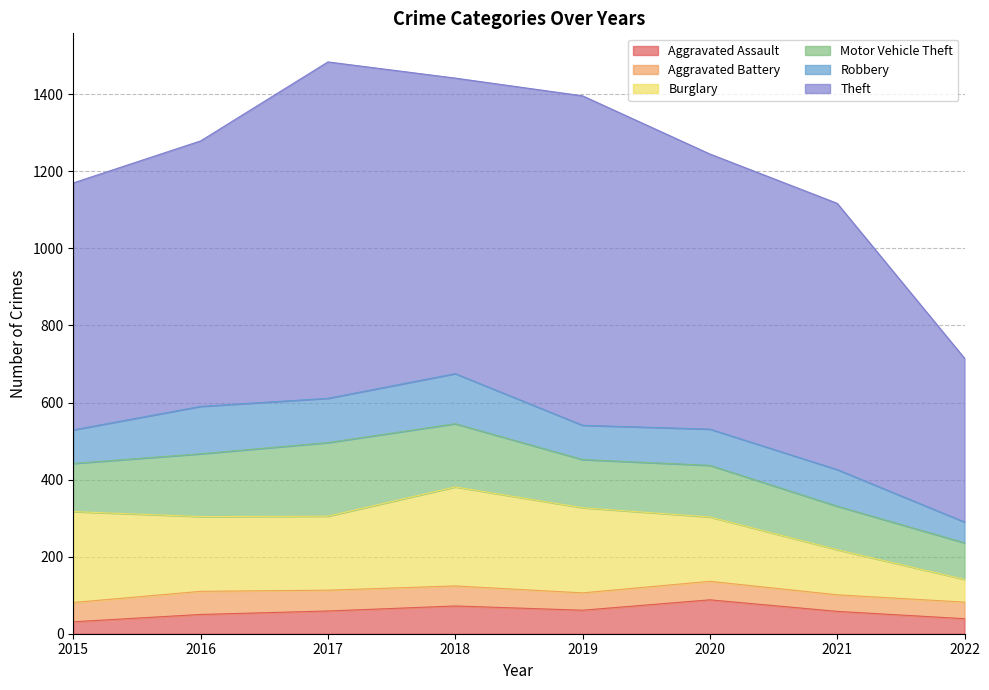

Rank the series at 2020 from highest to lowest value.

Theft, Burglary, Motor Vehicle Theft, Robbery, Aggravated Assault, Aggravated Battery